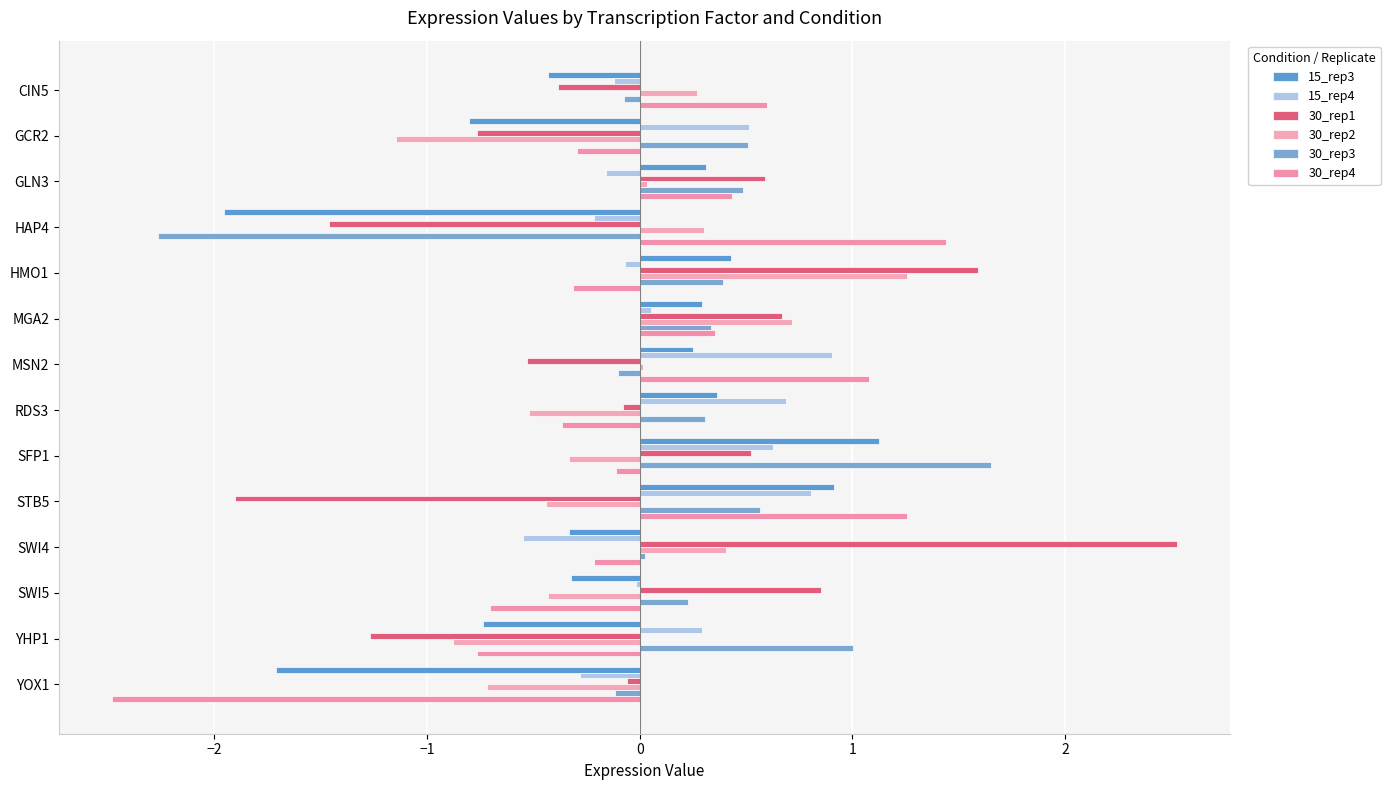

Which series has the widest spread of values?

30_rep1